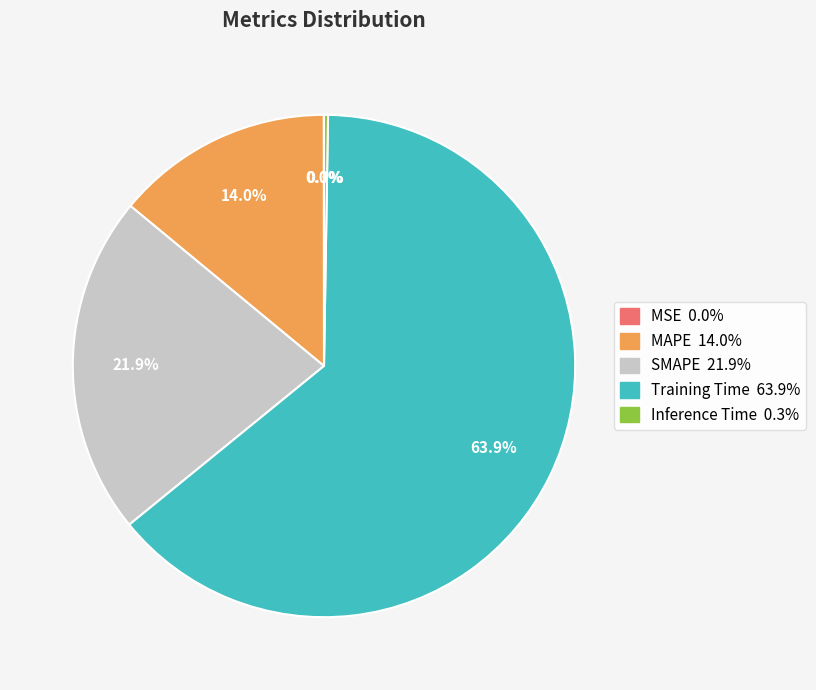

Does Training Time account for over 50% of the chart?

Yes